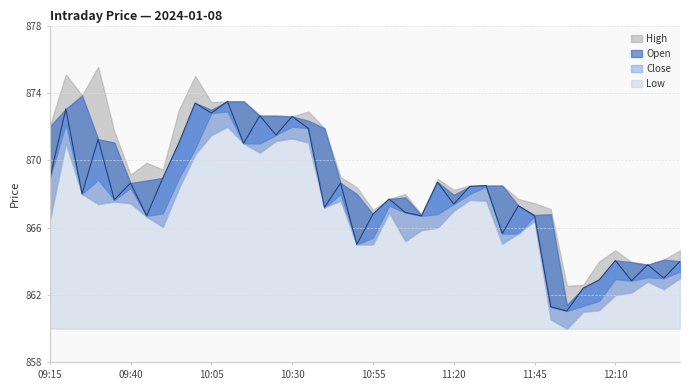

What are all the series names shown in the legend?

High, Open, Close, Low